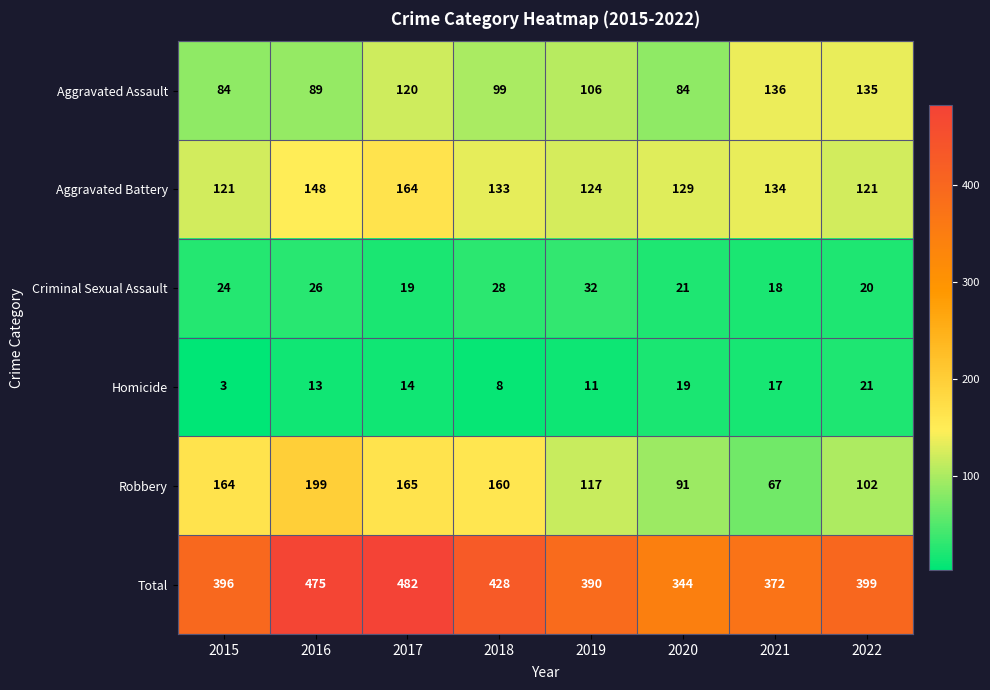

The Homicide series shows 14 at 2017. True or false?

True